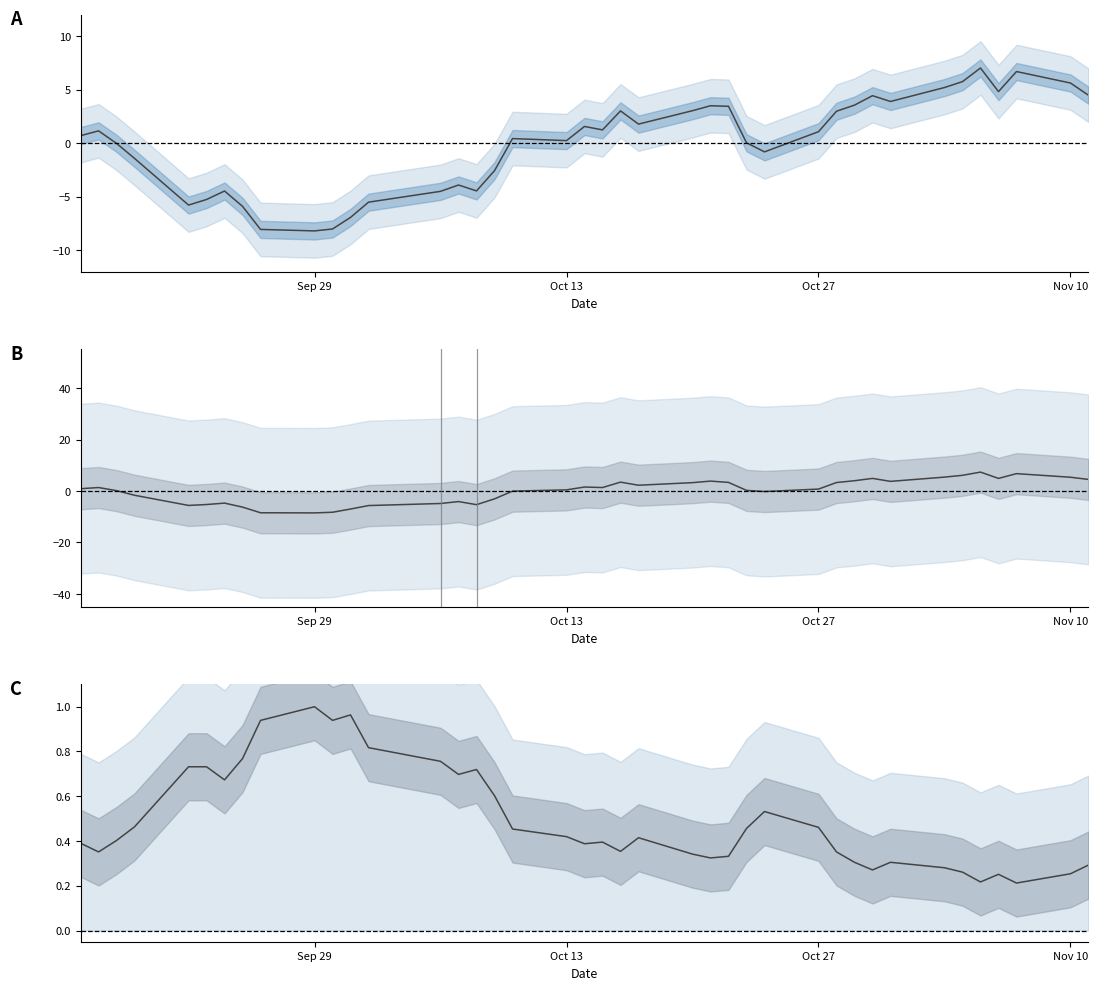

The TDD_CLSPRC (normalized) series shows 0.4 at Nov 10. True or false?

False